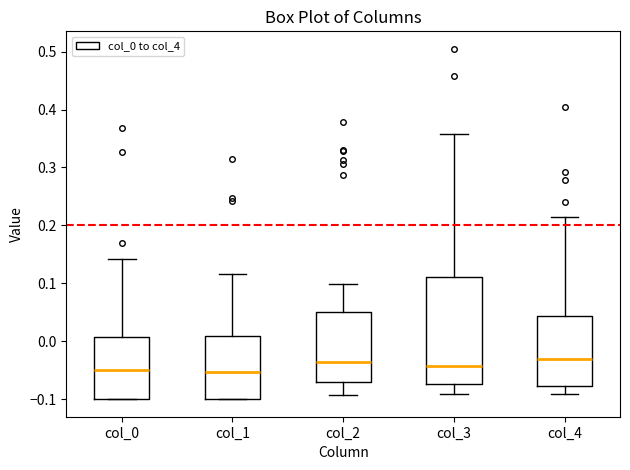

Where is the lower edge of the box for col_4 on the y-axis? The values are not printed on the chart, so give them approximately, as read against the axis.

-0.08